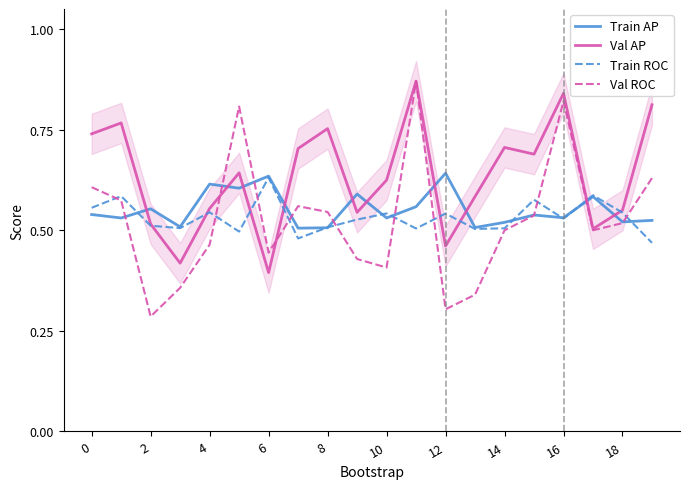

Which series has the widest spread of values?

Val ROC